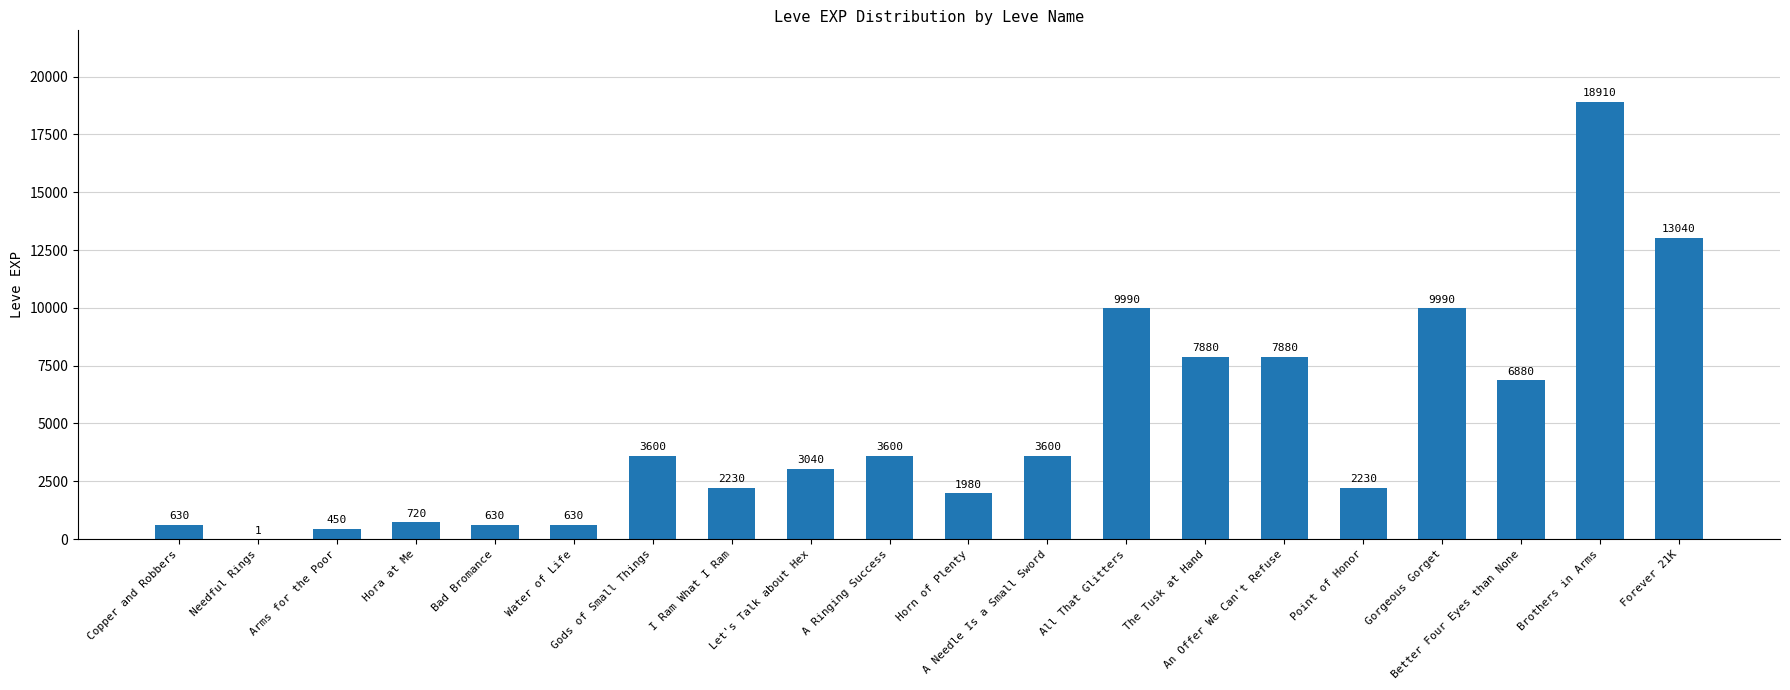

Count the number of categories in the chart.

20